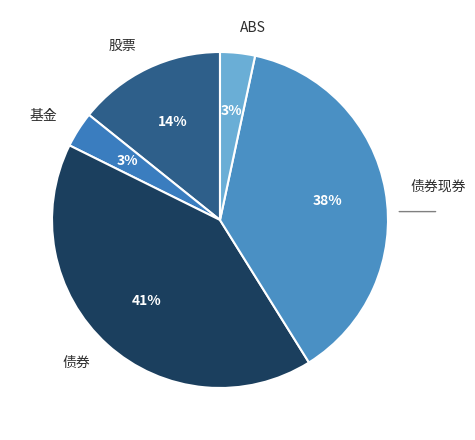

To the nearest percent, what percentage of the pie is 基金?

3%